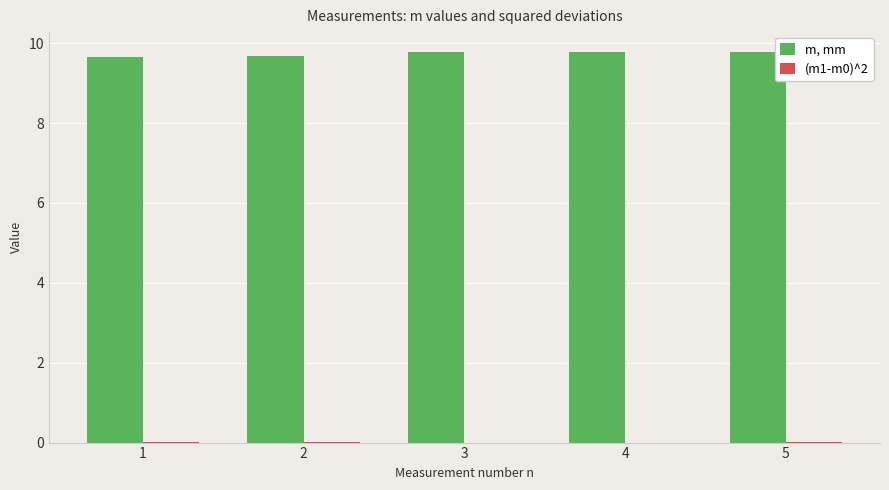

Does the chart contain stacked bars?

No